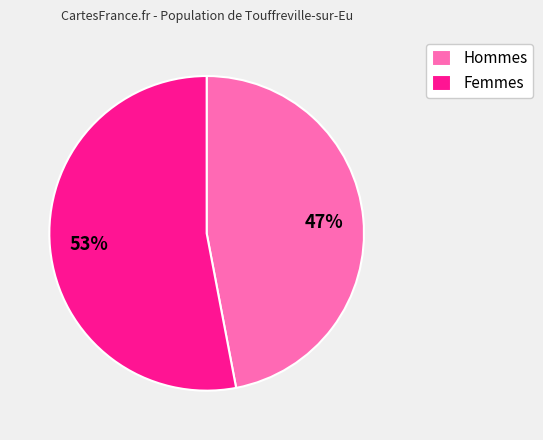

What percentage is the Femmes slice, to the nearest percent?

53%